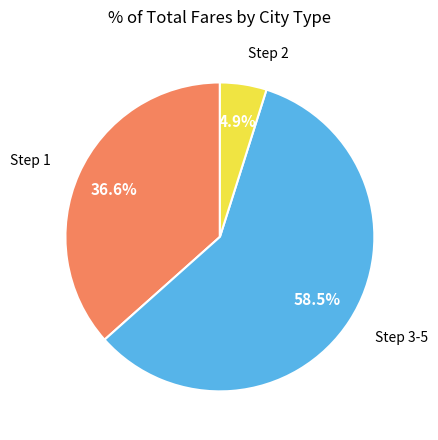

Does any single category account for the majority?

Yes